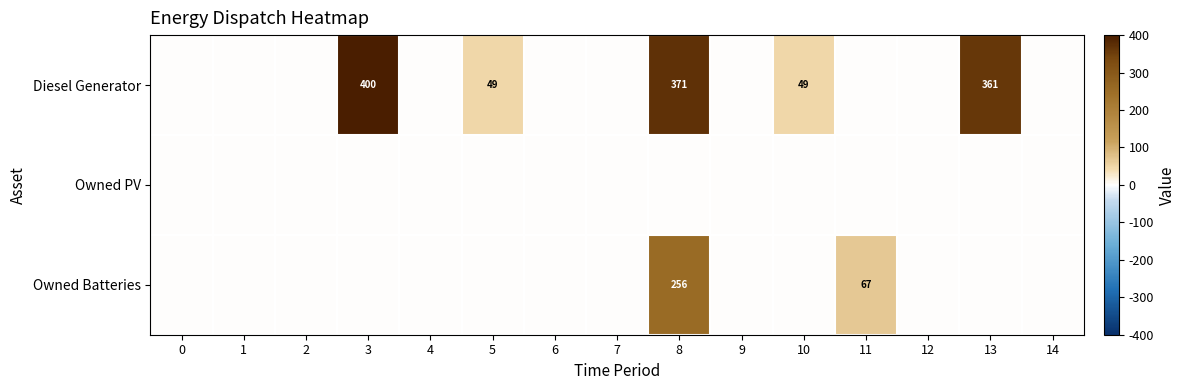

The value of Diesel Generator at 8 is 234. True or false?

False